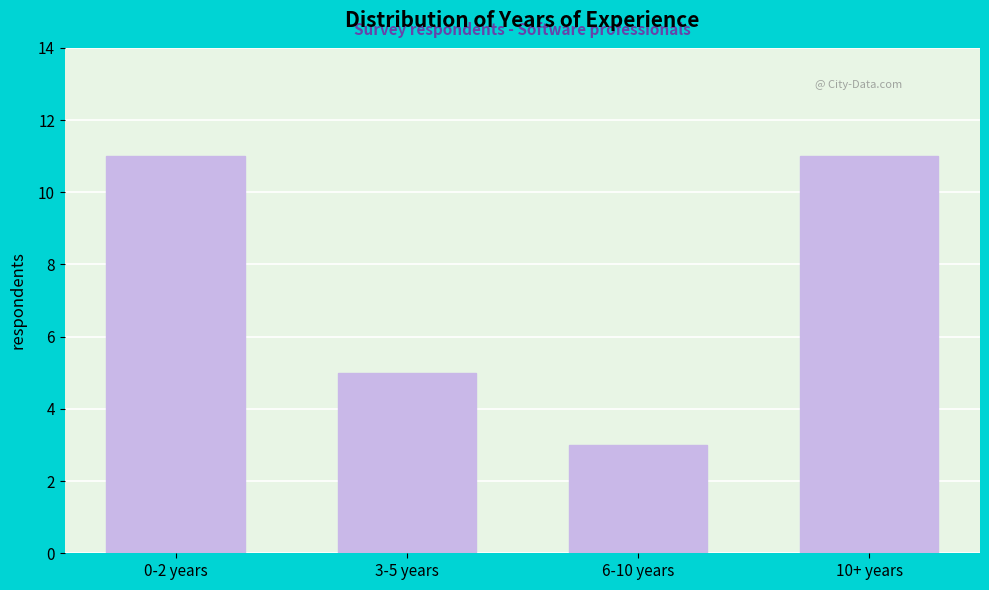

Reading left to right, transcribe all the data shown in this chart.

0-2 years=11	3-5 years=5	6-10 years=3	10+ years=11